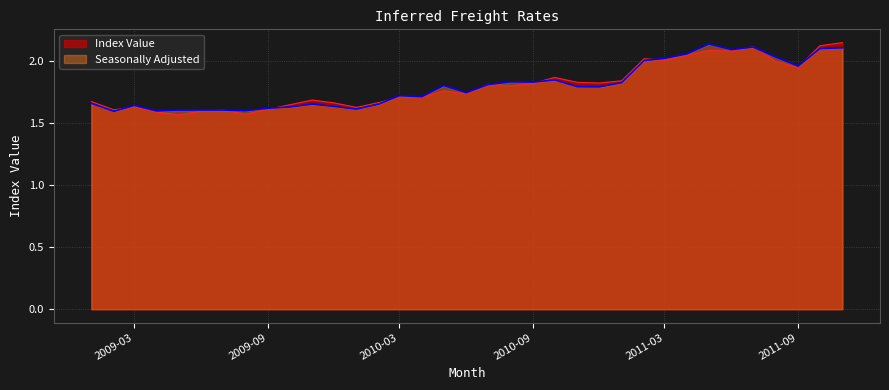

How many lines are shown in the chart?

2